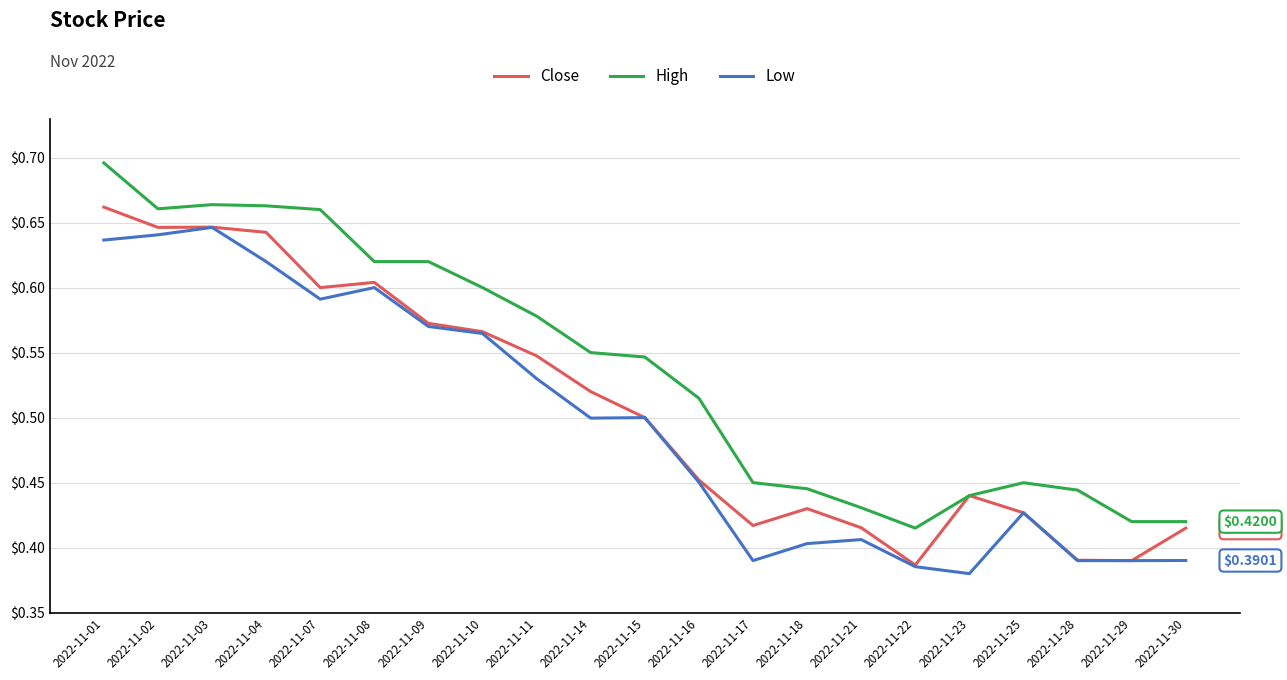

Count the Close values in the range 0 to 1.

21